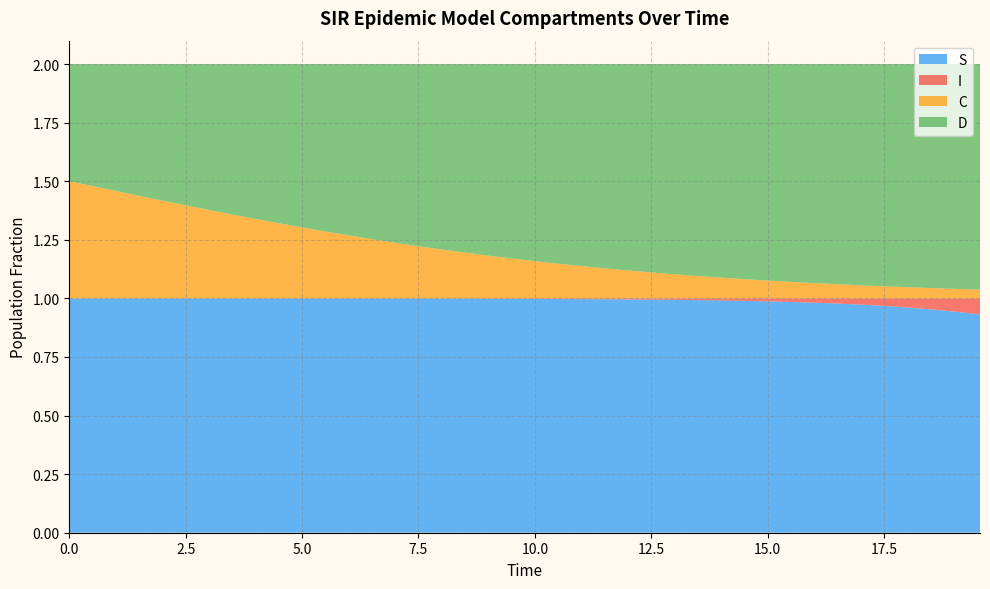

Reading right to left, what are all the values shown in this chart?

S: 39=0.9	38=0.9	37=1.0	36=1.0	35=1.0	34=1.0	33=1.0	32=1.0	31=1.0	30=1.0	29=1.0	28=1.0	27=1.0	26=1.0	25=1.0	24=1.0	23=1.0	22=1.0	21=1.0	20=1.0	19=1.0	18=1.0	17=1.0	16=1.0	15=1.0	14=1.0	13=1.0	12=1.0	11=1.0	10=1.0	9=1.0	8=1.0	7=1.0	6=1.0	5=1.0	4=1.0	3=1.0	2=1.0	1=1.0	0=1.0
I: 39=0.1	38=0.1	37=0.0	36=0.0	35=0.0	34=0.0	33=0.0	32=0.0	31=0.0	30=0.0	29=0.0	28=0.0	27=0.0	26=0.0	25=0.0	24=0.0	23=0.0	22=0.0	21=0.0	20=0.0	19=0.0	18=0.0	17=0.0	16=0.0	15=0.0	14=0.0	13=0.0	12=0.0	11=0.0	10=0.0	9=0.0	8=0.0	7=0.0	6=0.0	5=0.0	4=0.0	3=0.0	2=0.0	1=0.0	0=0.0
C: 39=0.0	38=0.0	37=0.0	36=0.0	35=0.1	34=0.1	33=0.1	32=0.1	31=0.1	30=0.1	29=0.1	28=0.1	27=0.1	26=0.1	25=0.1	24=0.1	23=0.1	22=0.1	21=0.1	20=0.2	19=0.2	18=0.2	17=0.2	16=0.2	15=0.2	14=0.2	13=0.3	12=0.3	11=0.3	10=0.3	9=0.3	8=0.3	7=0.4	6=0.4	5=0.4	4=0.4	3=0.4	2=0.5	1=0.5	0=0.5
D: 39=1.0	38=1.0	37=1.0	36=1.0	35=0.9	34=0.9	33=0.9	32=0.9	31=0.9	30=0.9	29=0.9	28=0.9	27=0.9	26=0.9	25=0.9	24=0.9	23=0.9	22=0.9	21=0.9	20=0.8	19=0.8	18=0.8	17=0.8	16=0.8	15=0.8	14=0.8	13=0.7	12=0.7	11=0.7	10=0.7	9=0.7	8=0.7	7=0.6	6=0.6	5=0.6	4=0.6	3=0.6	2=0.5	1=0.5	0=0.5